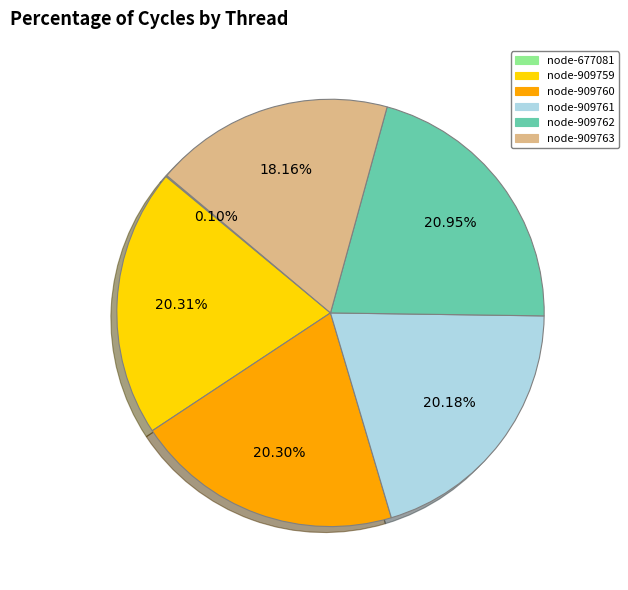

Is there a majority slice in this chart?

No